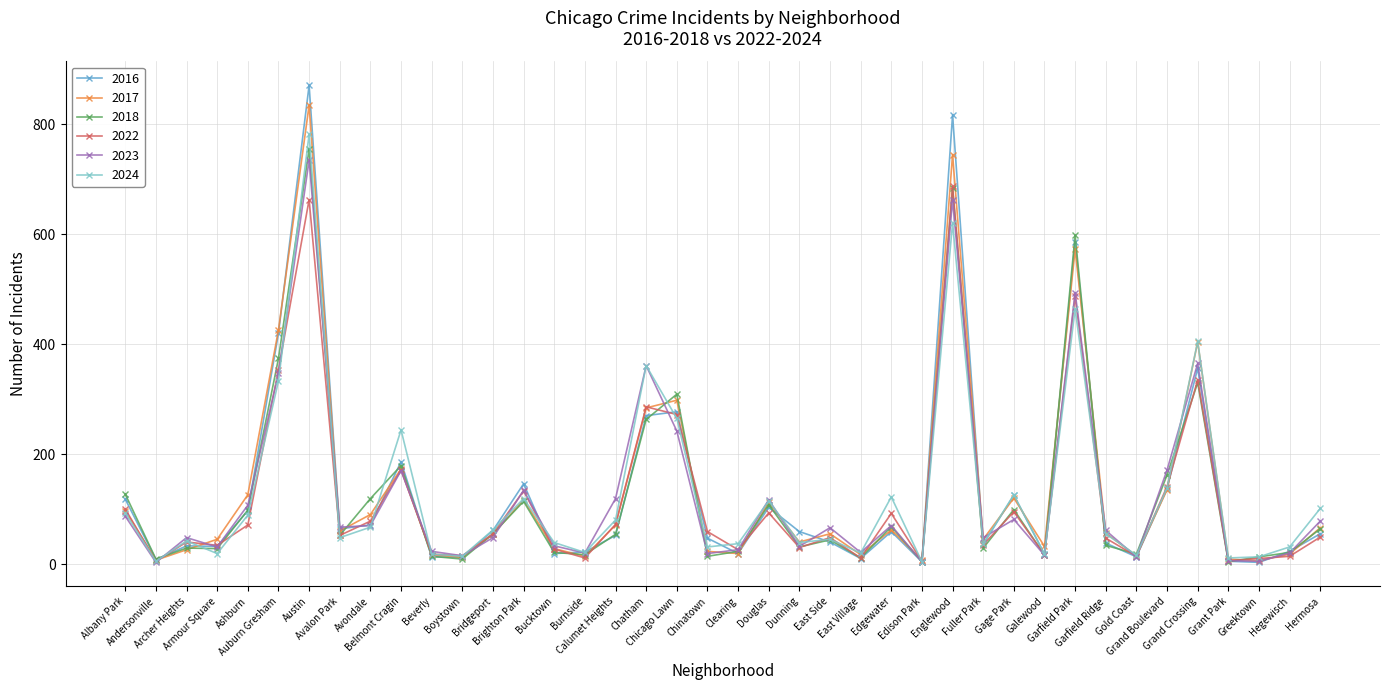

What are all the series names shown in the legend?

2016, 2017, 2018, 2022, 2023, 2024